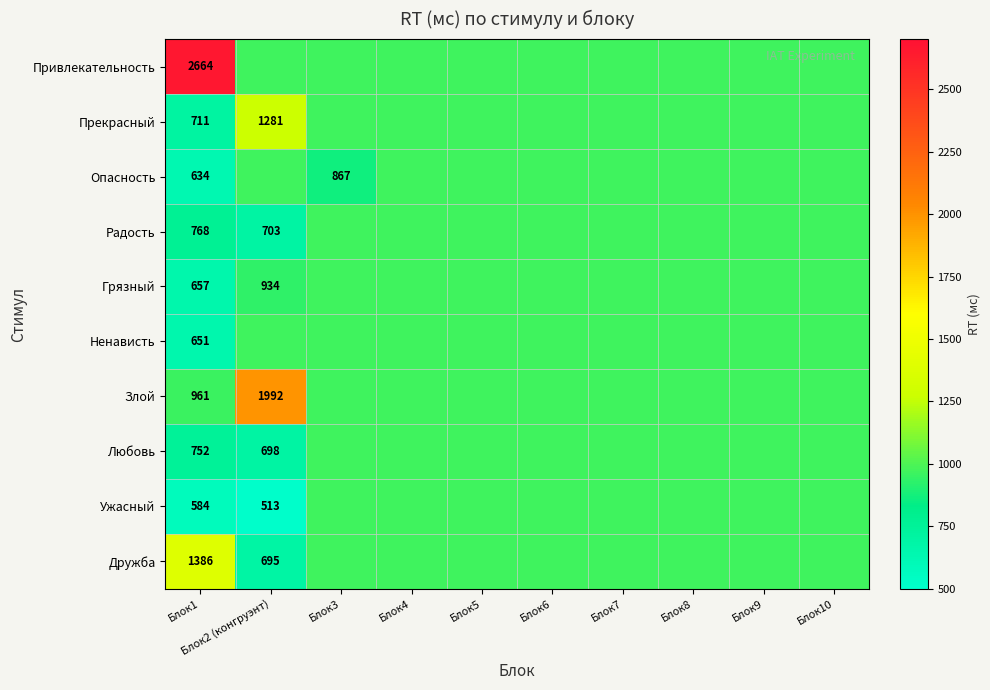

True or false: Злой has a value of 1992.0 at Блок2 (конгруэнт).

True